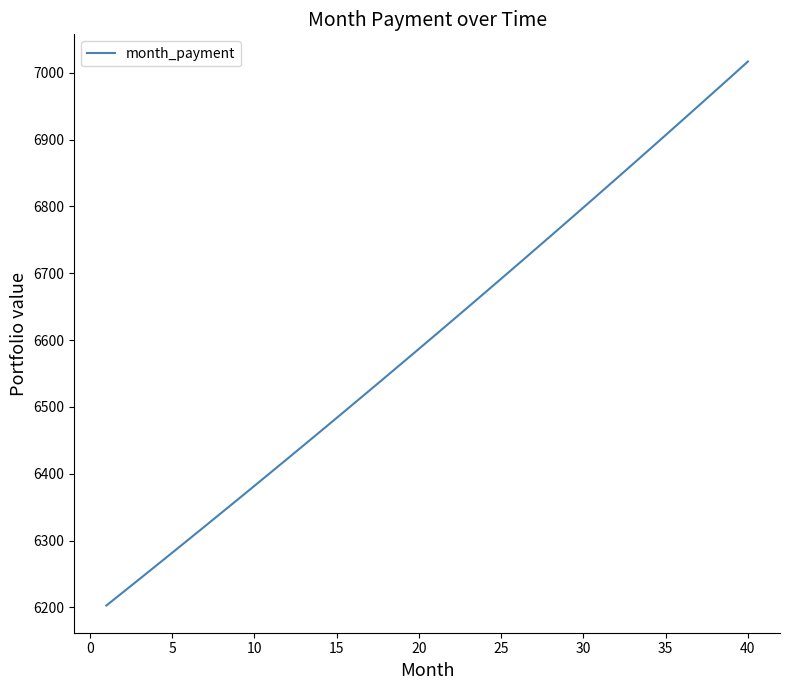

What is the minimum value shown in the chart?

6202.8